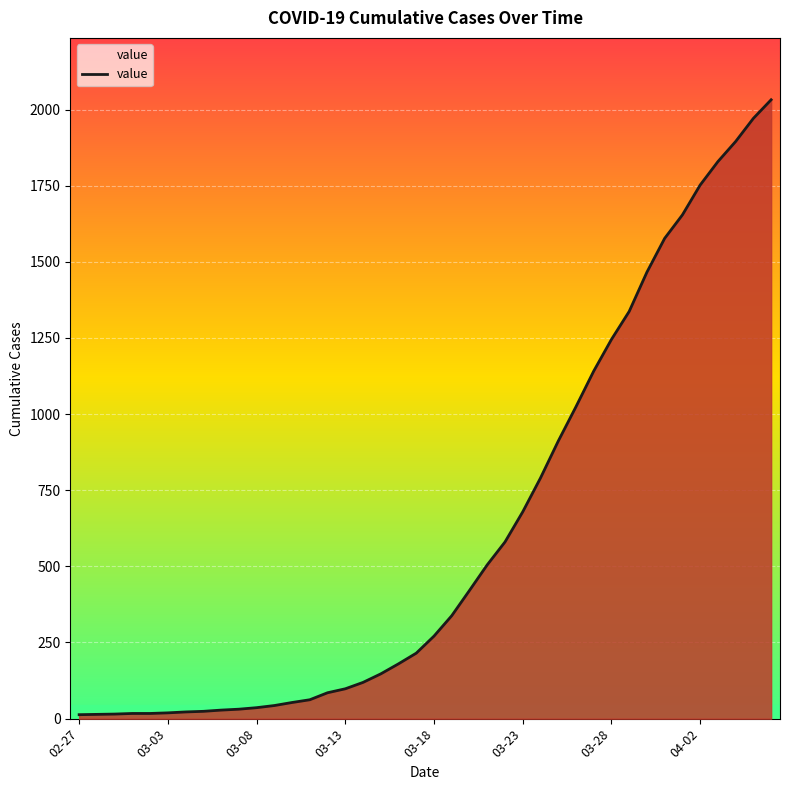

What is the difference between the maximum and minimum values?

2019